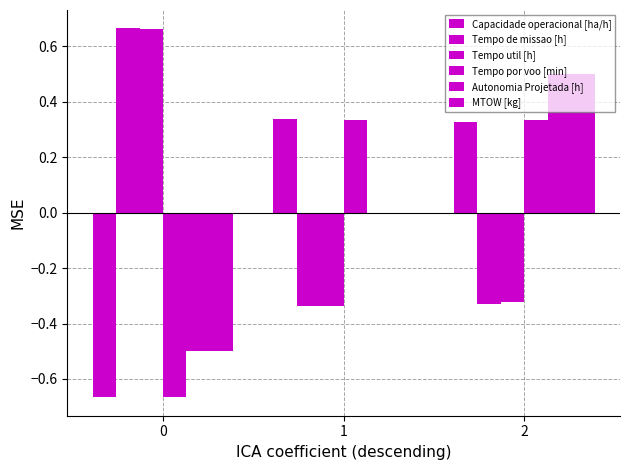

What is the sum of the MTOW [kg] values at 1 and 2?

0.5